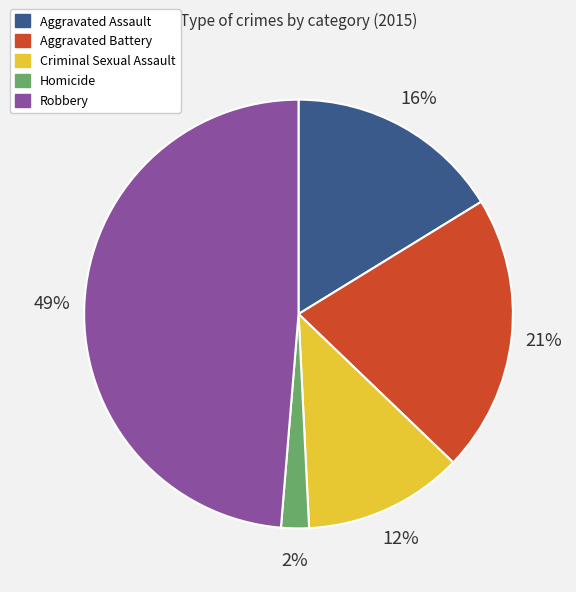

Which slice is the largest?

Robbery